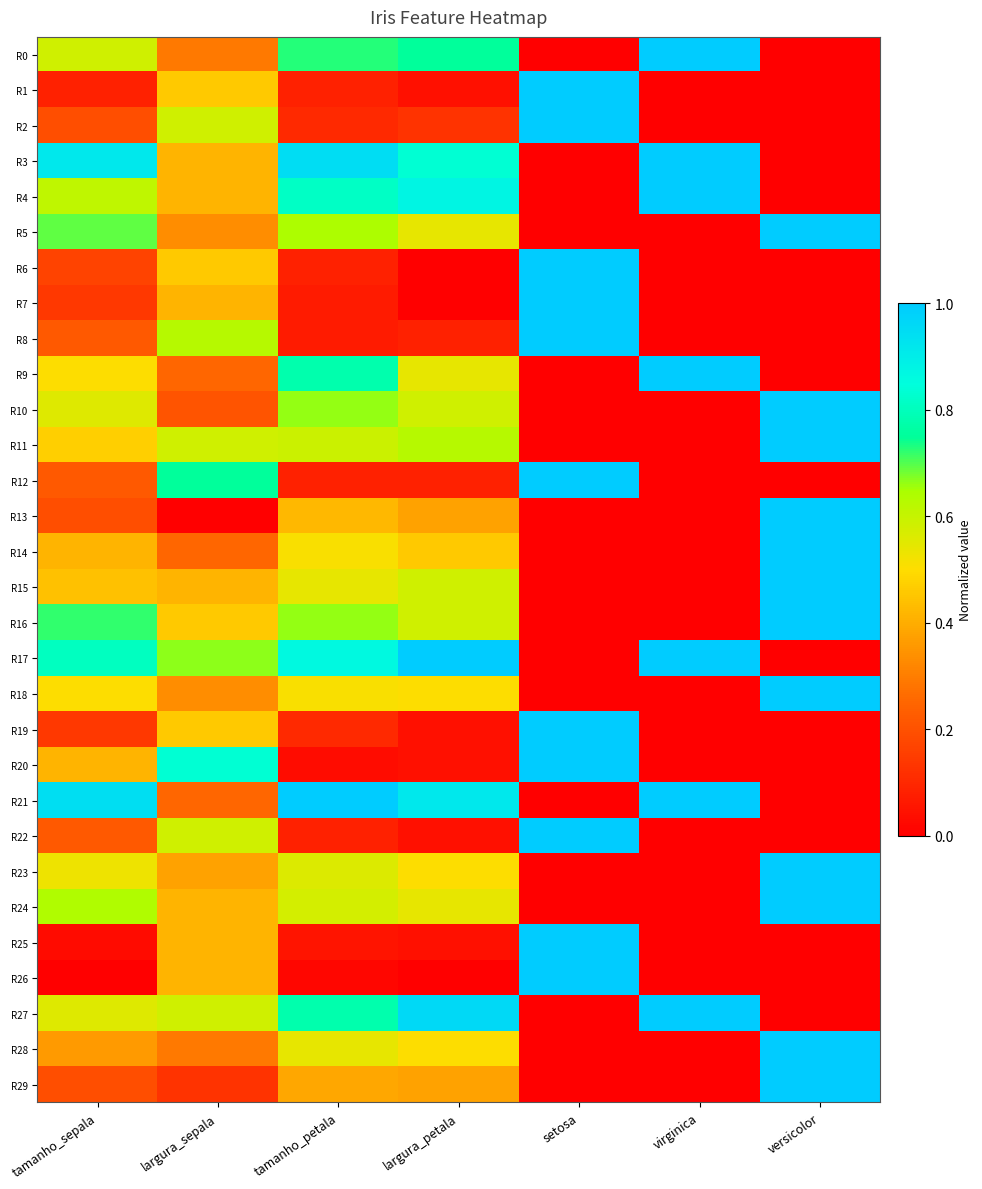

Count the number of categories in the chart.

7